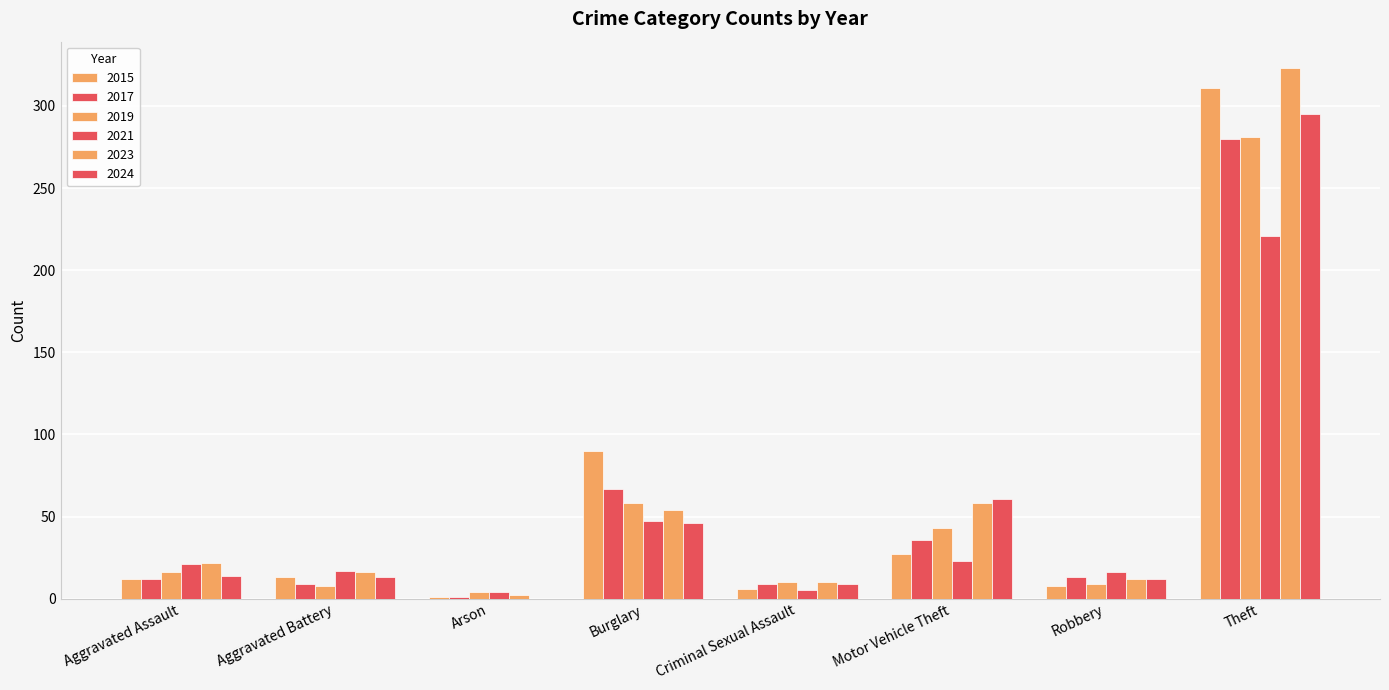

At which label does 2021 reach its minimum?

Arson